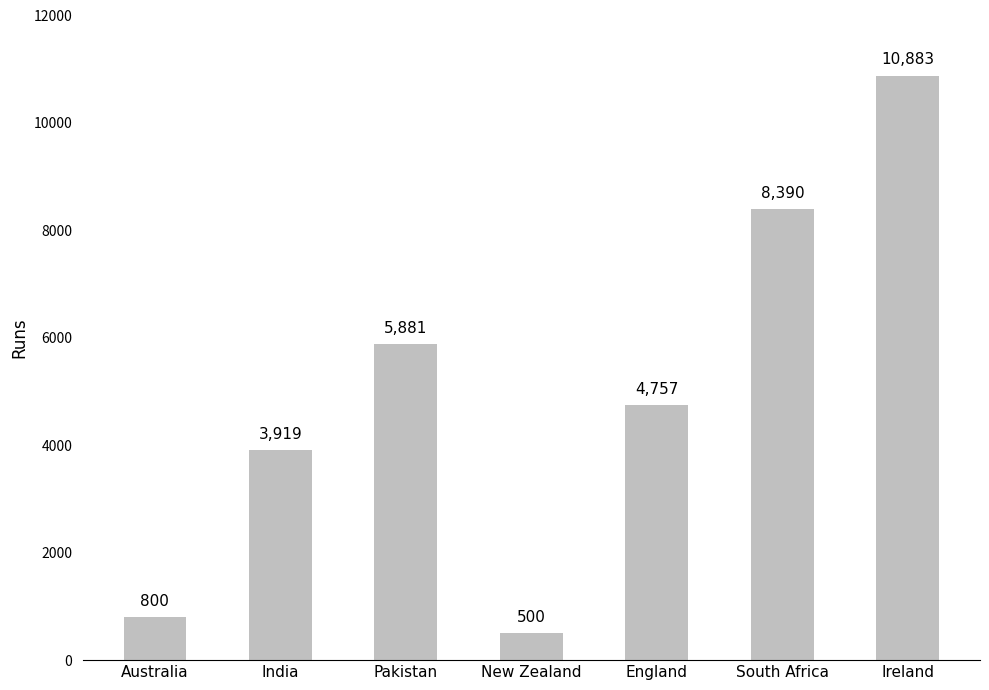

What is the change in value from Australia to England?

+3957